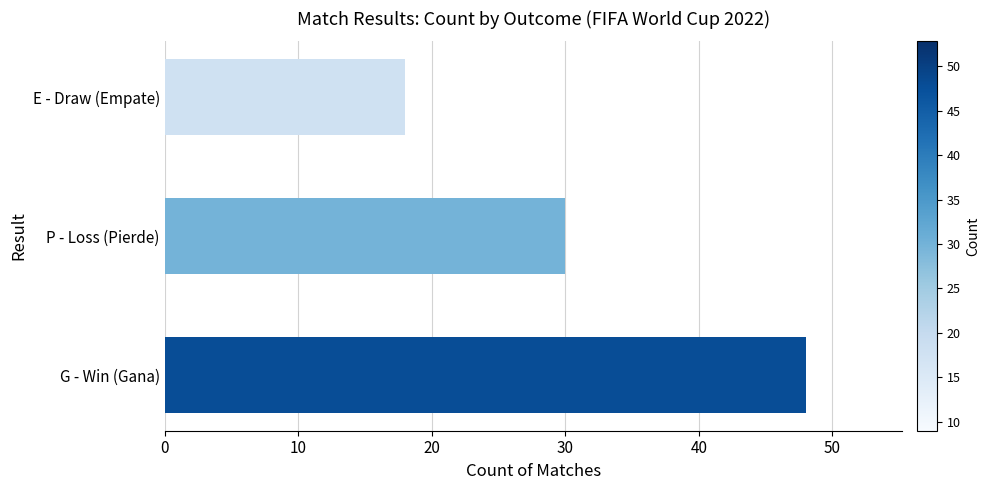

How many data points are less than 30?

1